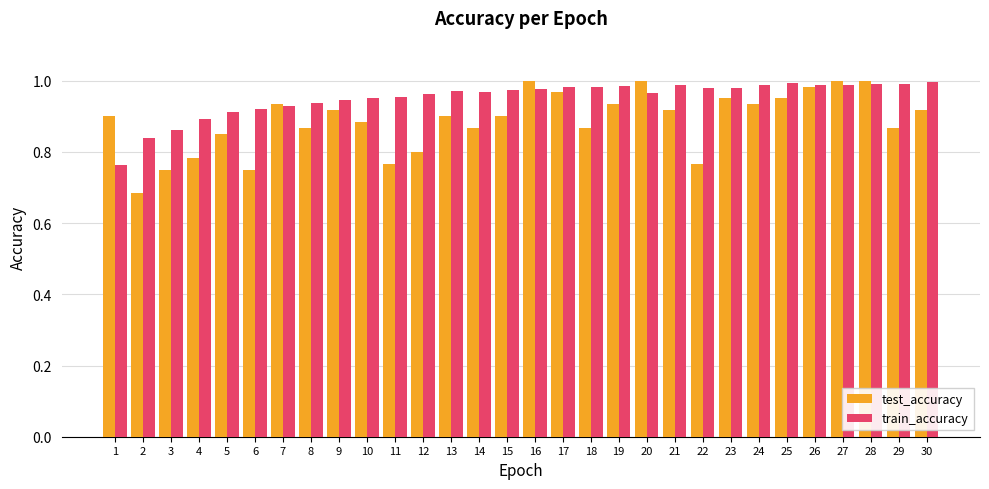

The train_accuracy series shows 0.9 at 5. True or false?

True